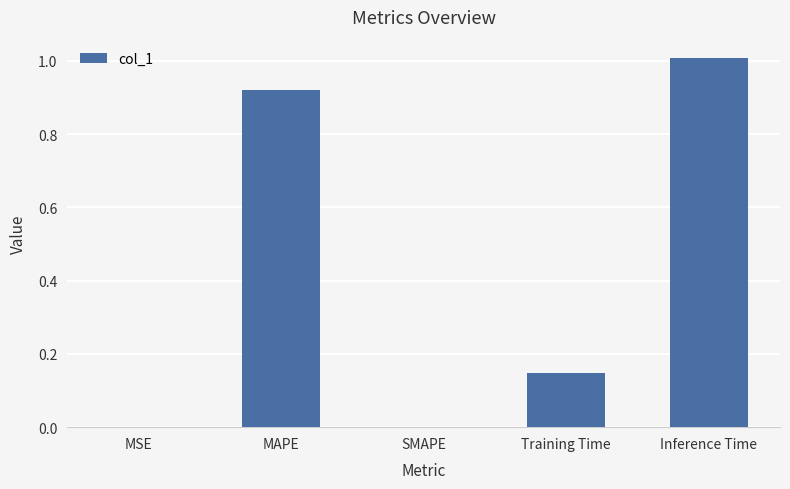

Are the bars grouped side by side (vs. stacked)?

No